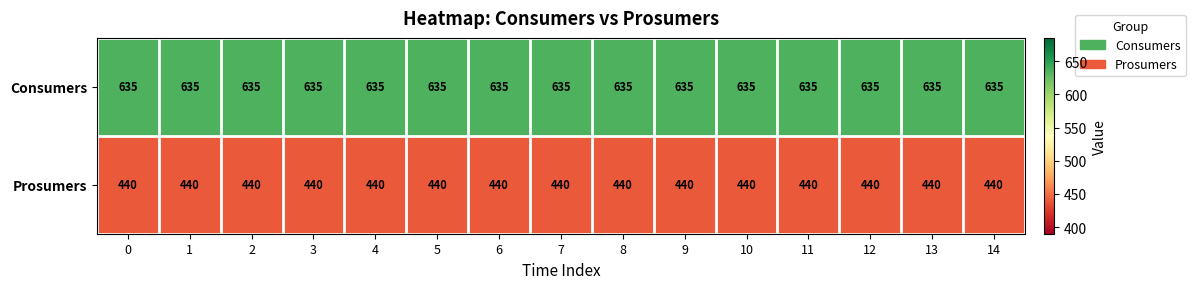

What is the average value of the Consumers series?

635